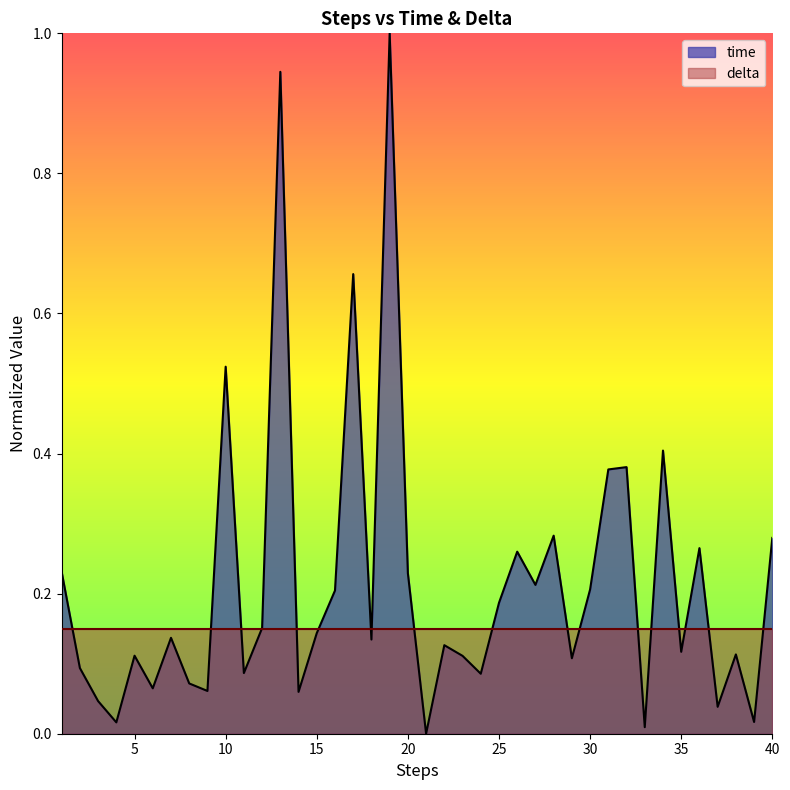

What is the change in value from 38 to 40?

+0.2